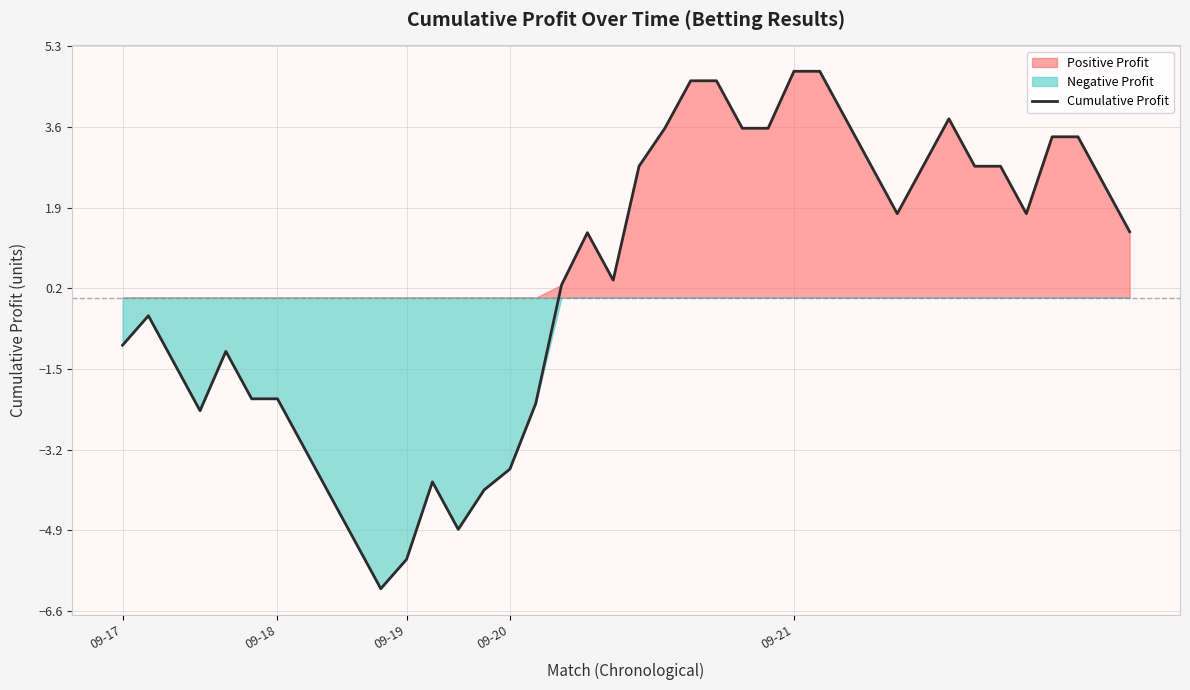

How many interior local valleys (lower than both neighbors) does the data have?

6